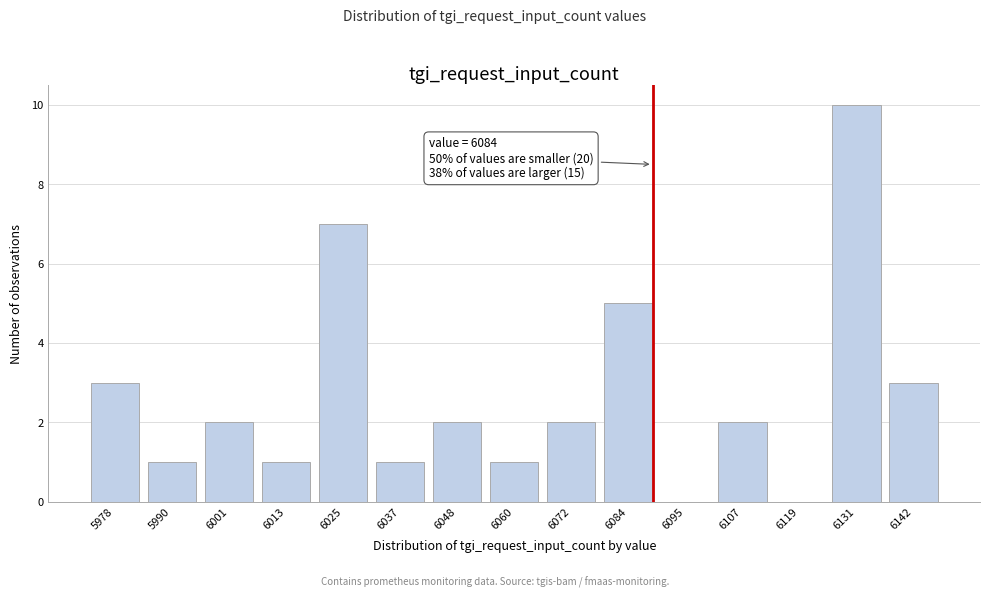

Reading right to left, list all the values displayed in this chart.

6142=3	6131=10	6119=0	6107=2	6095=0	6084=5	6072=2	6060=1	6048=2	6037=1	6025=7	6013=1	6001=2	5990=1	5978=3